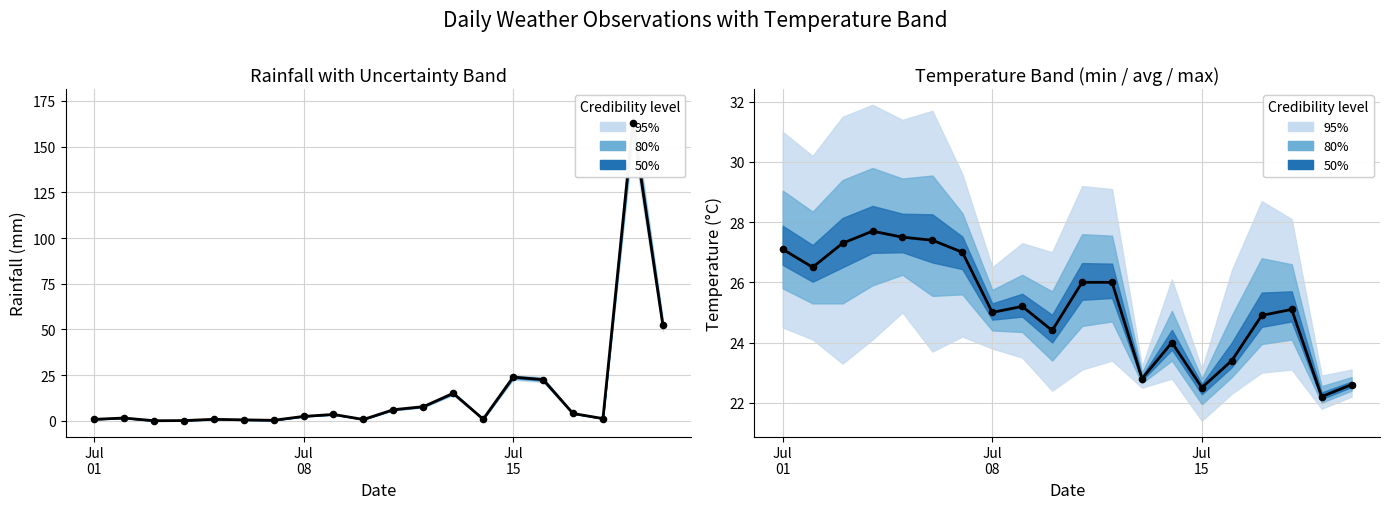

Which series reaches the maximum Y coordinate?

Observed rainfall